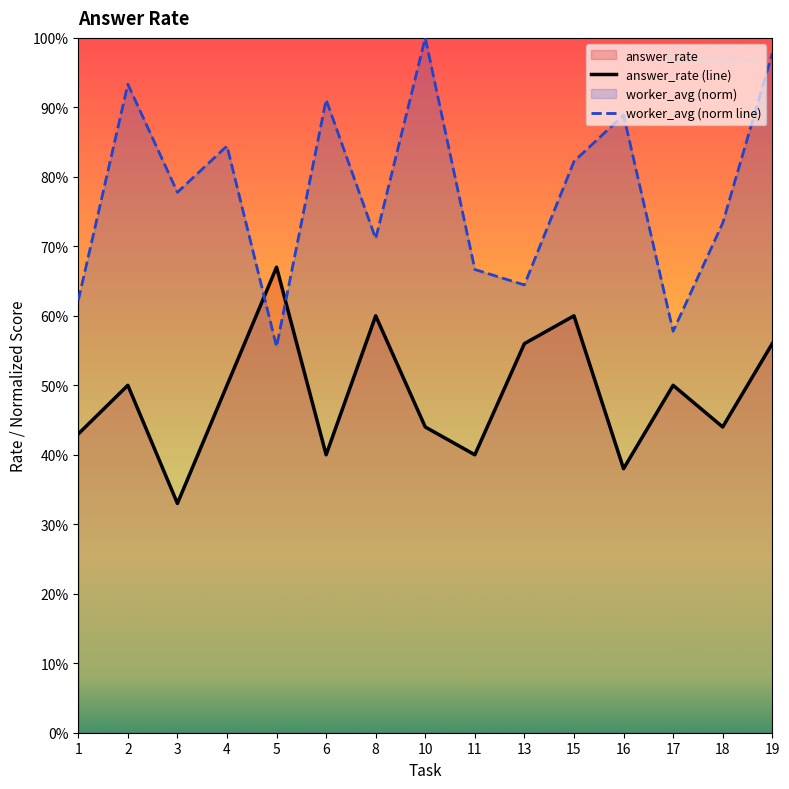

True or false: worker_avg (norm line) has more than 0 interior local peaks.

True